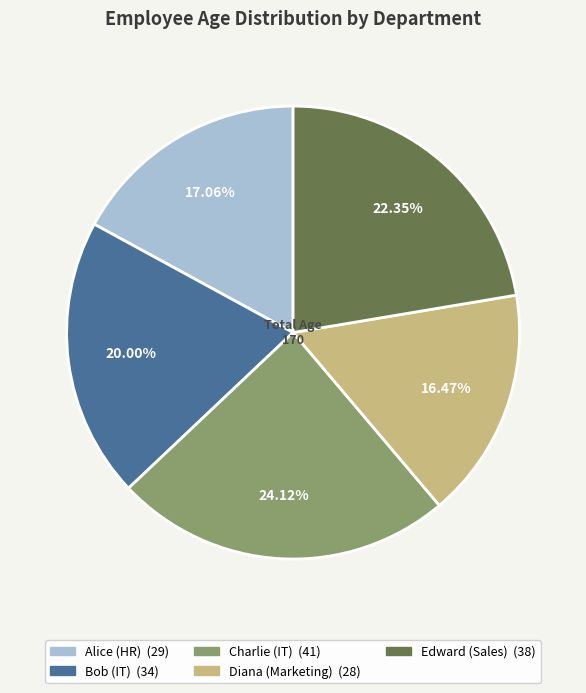

Between Alice (HR) and Charlie (IT), which is larger?

Charlie (IT)